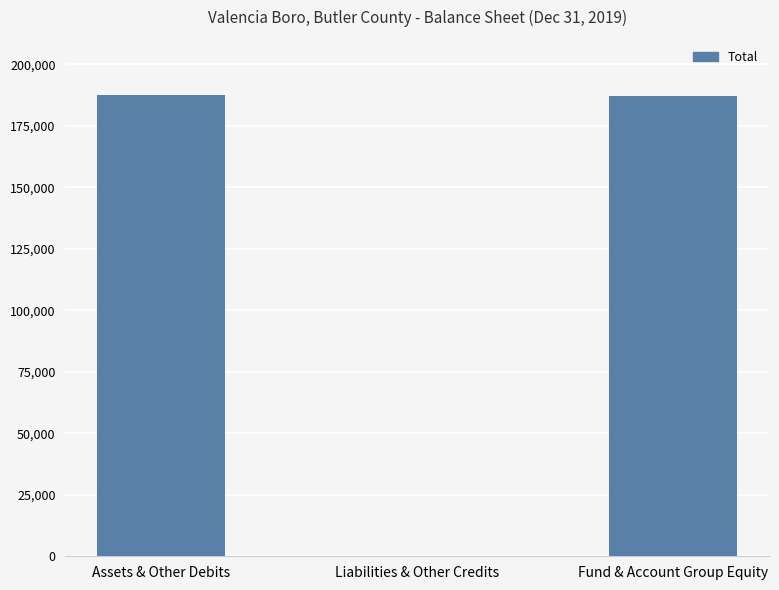

What is the change in value from Assets & Other Debits to Liabilities & Other Credits?

-187221